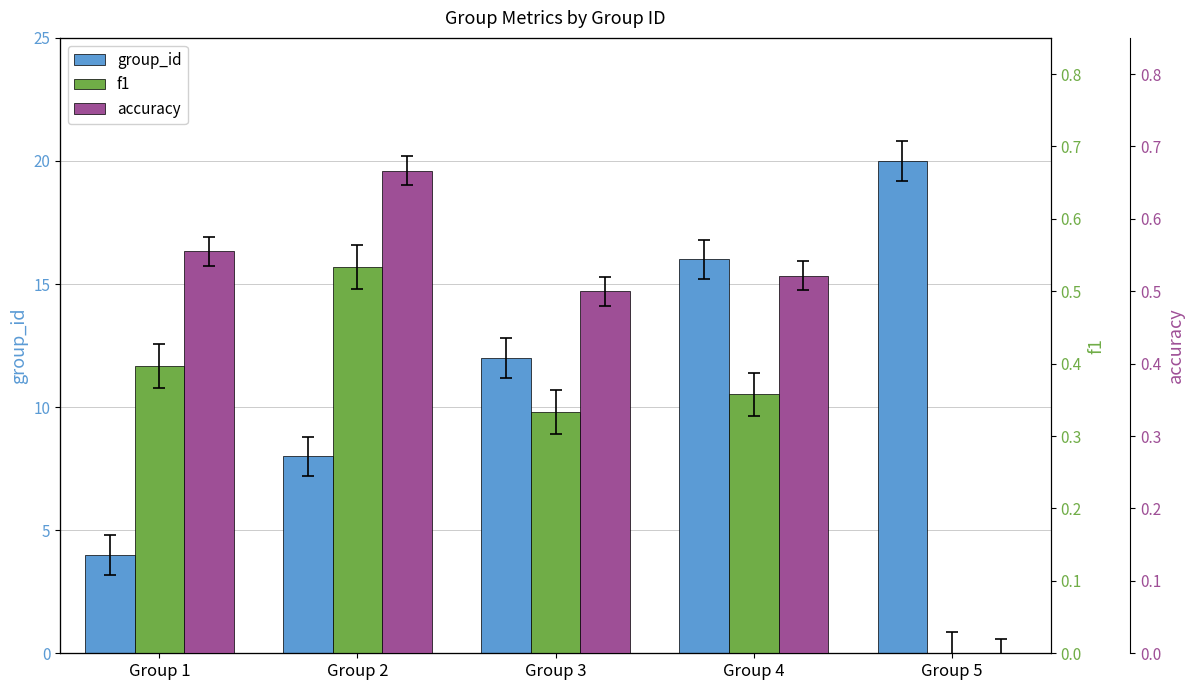

What is the value of the group_id bar at the 5th from the left?

20.0